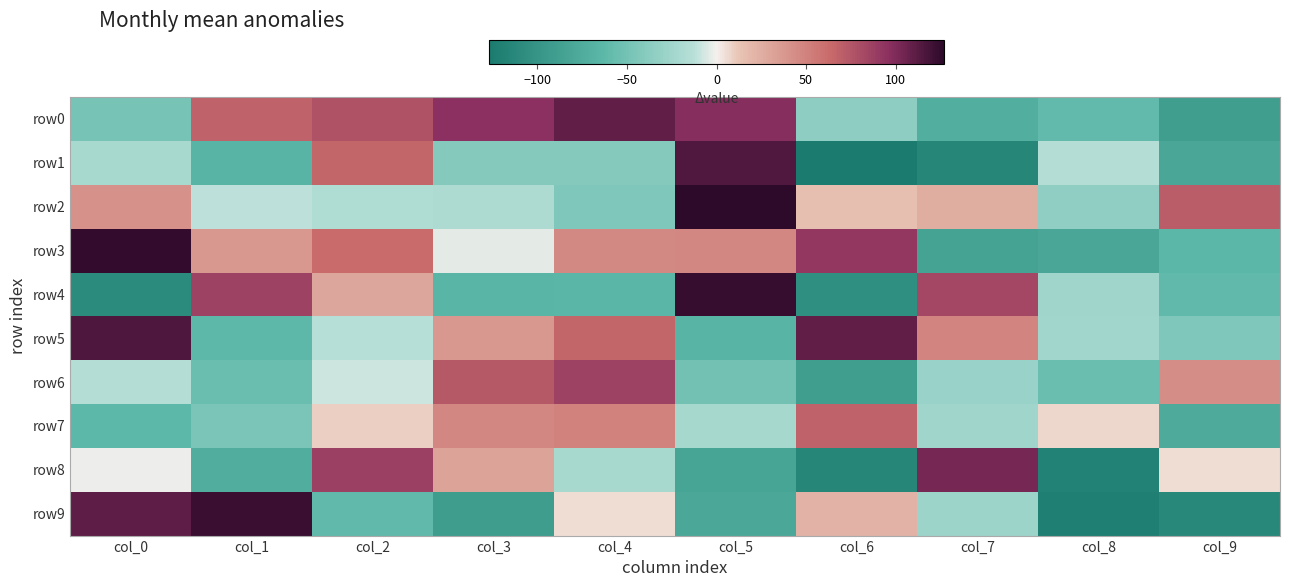

Reading left to right, list all the values displayed in this chart.

row0: col_0=-48	col_1=68	col_2=77	col_3=96	col_4=110	col_5=98	col_6=-35	col_7=-72	col_8=-60	col_9=-90
row1: col_0=-21	col_1=-67	col_2=66	col_3=-41	col_4=-41	col_5=115	col_6=-127	col_7=-115	col_8=-15	col_9=-80
row2: col_0=41	col_1=-11	col_2=-17	col_3=-18	col_4=-44	col_5=127	col_6=15	col_7=25	col_8=-34	col_9=71
row3: col_0=125	col_1=38	col_2=63	col_3=-3	col_4=46	col_5=47	col_6=92	col_7=-85	col_8=-80	col_9=-64
row4: col_0=-110	col_1=86	col_2=29	col_3=-66	col_4=-65	col_5=124	col_6=-106	col_7=83	col_8=-26	col_9=-61
row5: col_0=116	col_1=-62	col_2=-13	col_3=37	col_4=66	col_5=-67	col_6=110	col_7=48	col_8=-25	col_9=-43
row6: col_0=-15	col_1=-55	col_2=-8	col_3=73	col_4=86	col_5=-51	col_6=-90	col_7=-29	col_8=-55	col_9=43
row7: col_0=-63	col_1=-46	col_2=9	col_3=47	col_4=50	col_5=-22	col_6=68	col_7=-26	col_8=7	col_9=-76
row8: col_0=-1	col_1=-73	col_2=87	col_3=31	col_4=-21	col_5=-83	col_6=-115	col_7=103	col_8=-119	col_9=5
row9: col_0=111	col_1=123	col_2=-61	col_3=-91	col_4=5	col_5=-79	col_6=22	col_7=-27	col_8=-122	col_9=-113